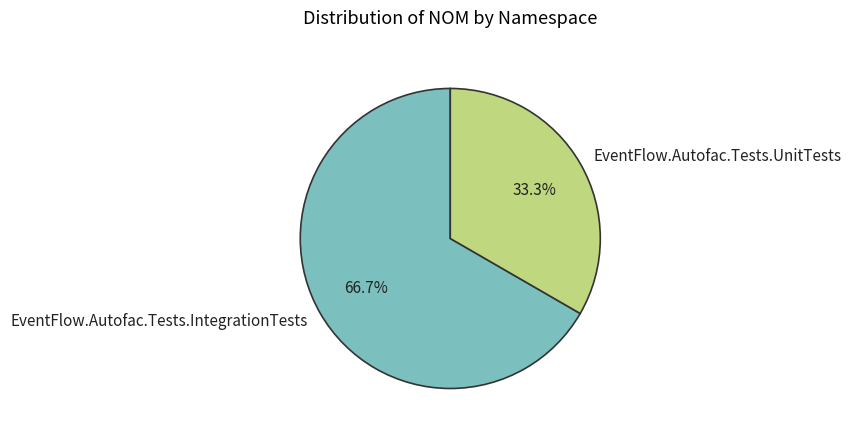

Count the number of slices in the pie.

2